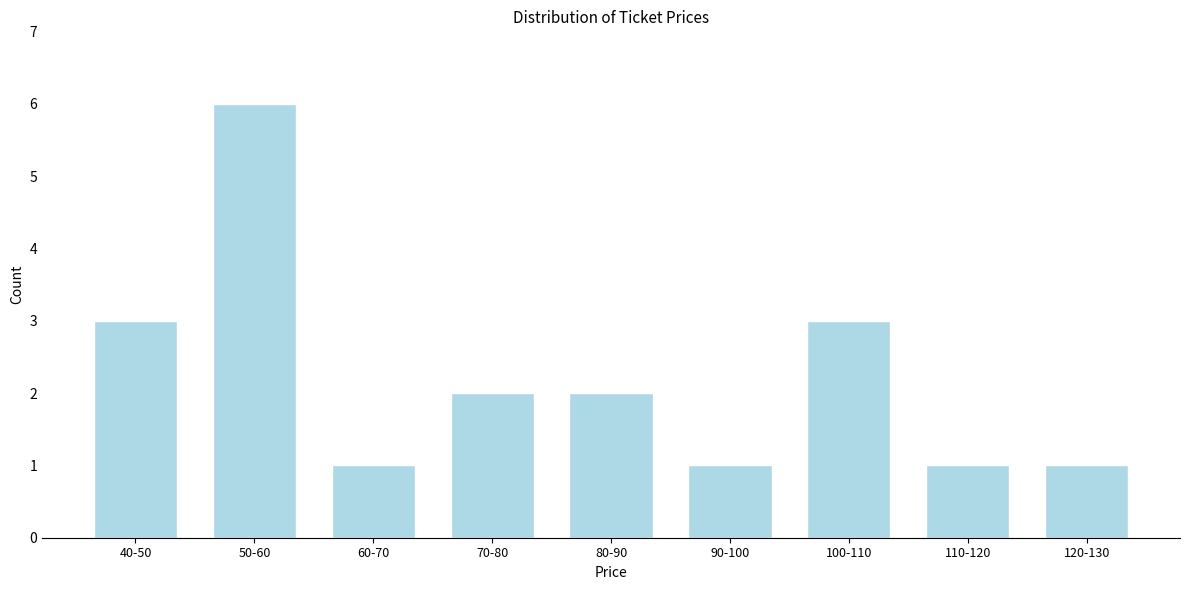

Reading right to left, what are all the values shown in this chart?

120-130=1	110-120=1	100-110=3	90-100=1	80-90=2	70-80=2	60-70=1	50-60=6	40-50=3